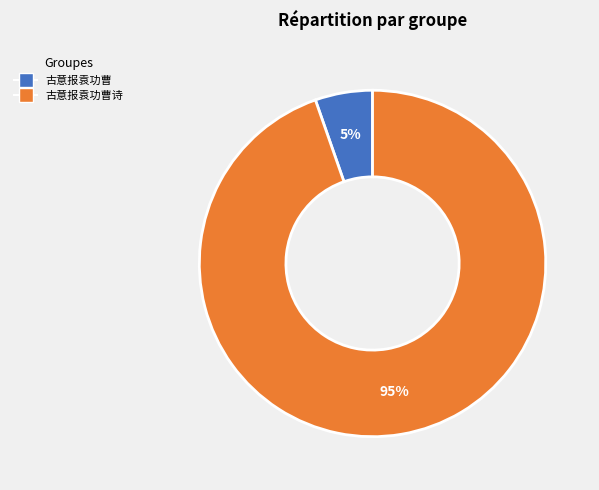

Is there any slice that represents more than half of the pie?

Yes